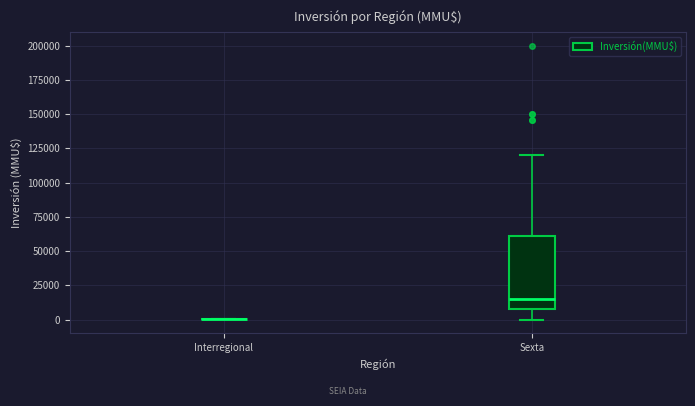

Reading left to right, read every box against the y-axis: the position of its median line, the range the box covers, and the ends of its whiskers. The values are not printed on the chart, so give them approximately, as read against the axis.

Interregional: box collapsed to a line at 0, whiskers 0 to 0
Sexta: median 15000, box 10000 to 60000, whiskers 0 to 120000